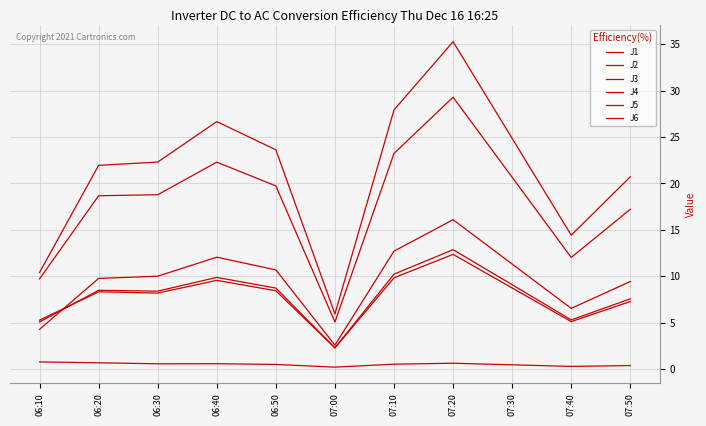

Where is J5 nearest to the value 17?

07:50